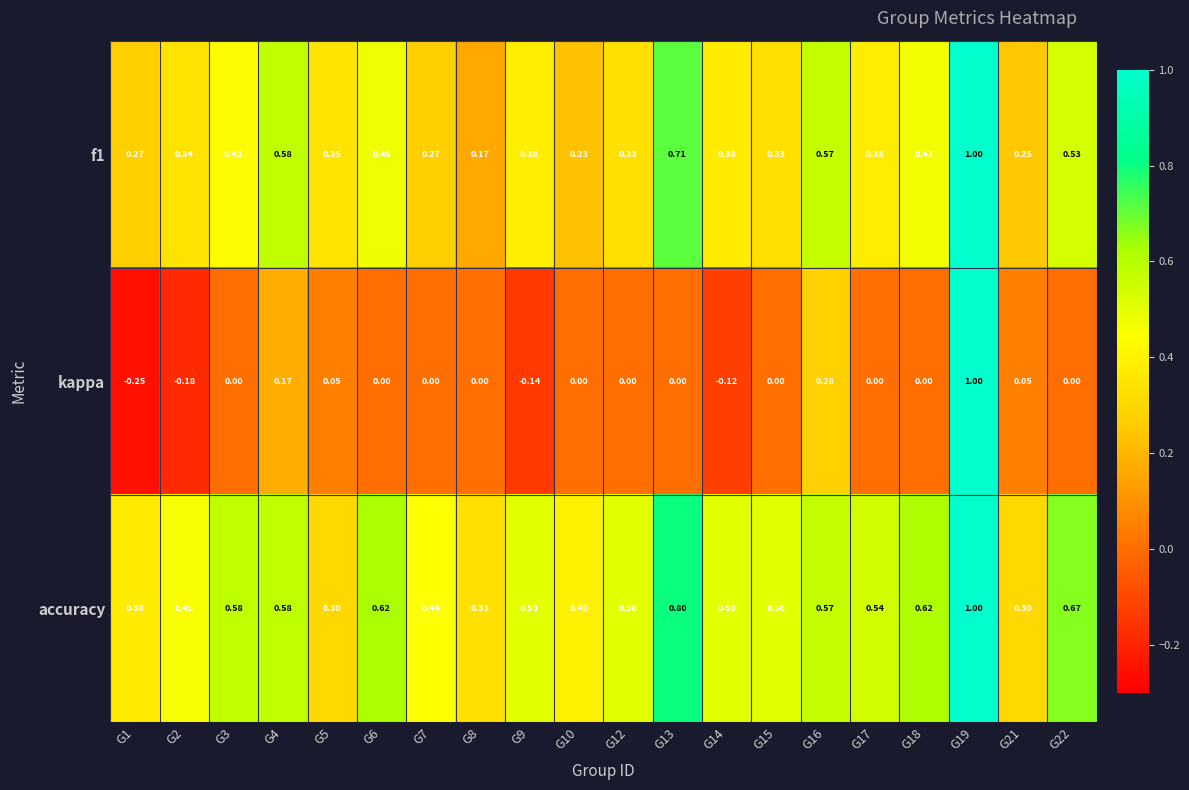

Which series has the largest total across all categories?

accuracy